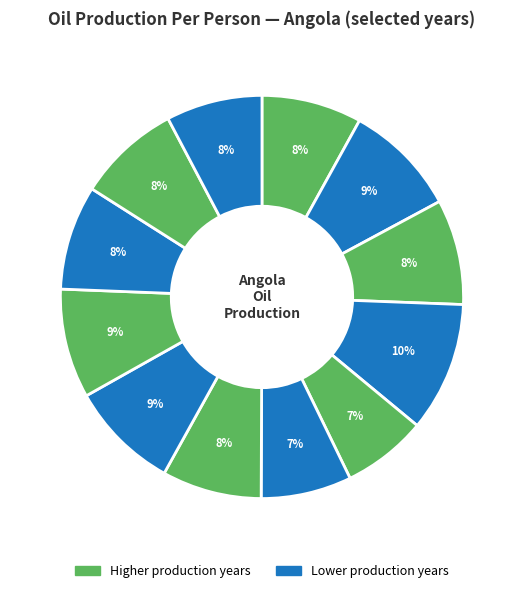

How many segments does this pie chart have?

12